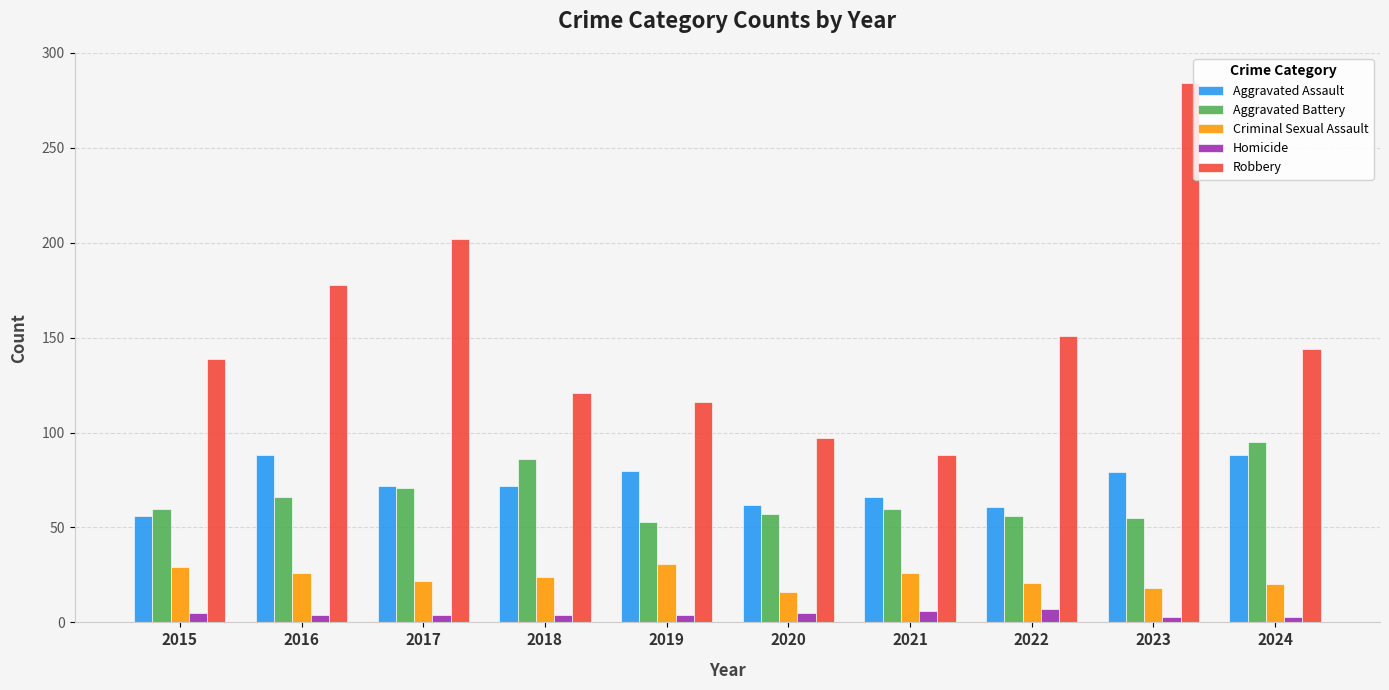

Does the chart contain stacked bars?

No